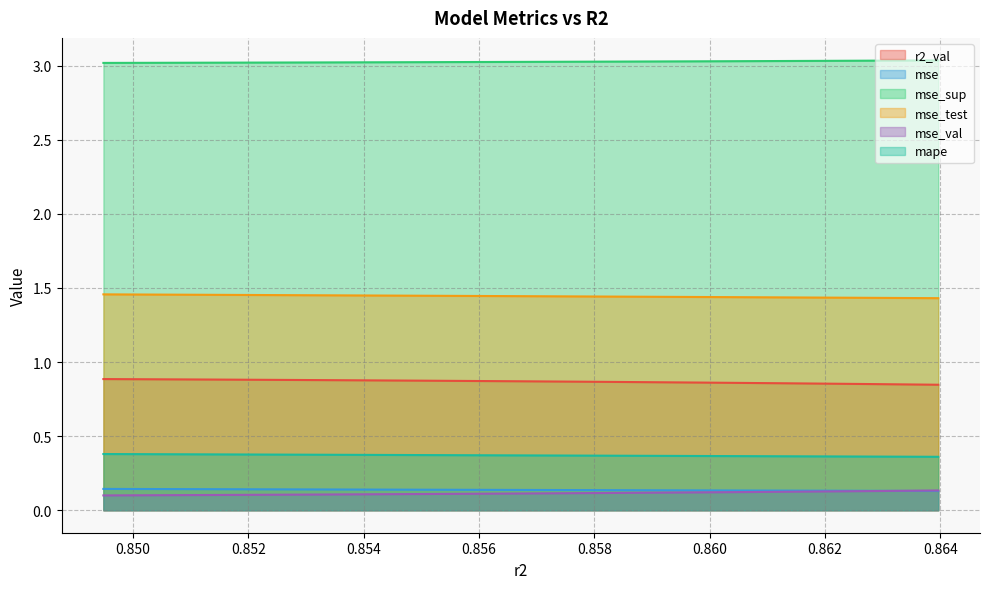

True or false: mape and mse_val intersect in this chart.

False